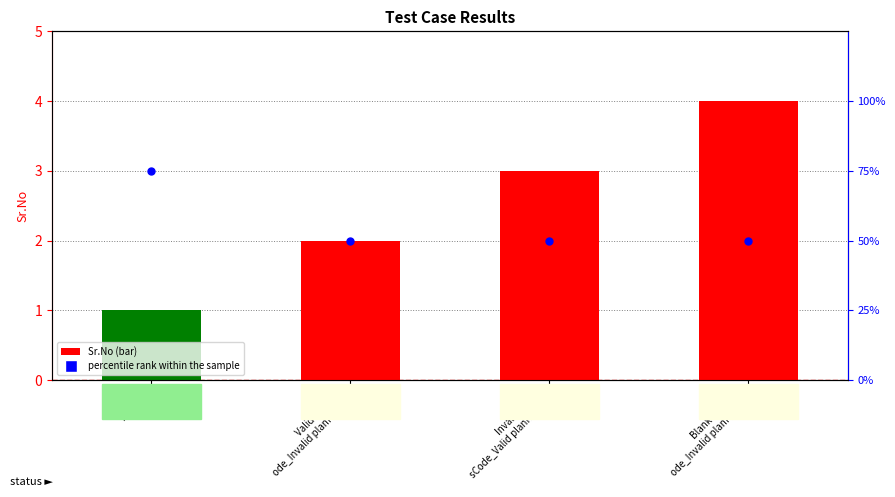

What is the total value across all series at Blank HcpcsC
ode_Invalid planName?

6